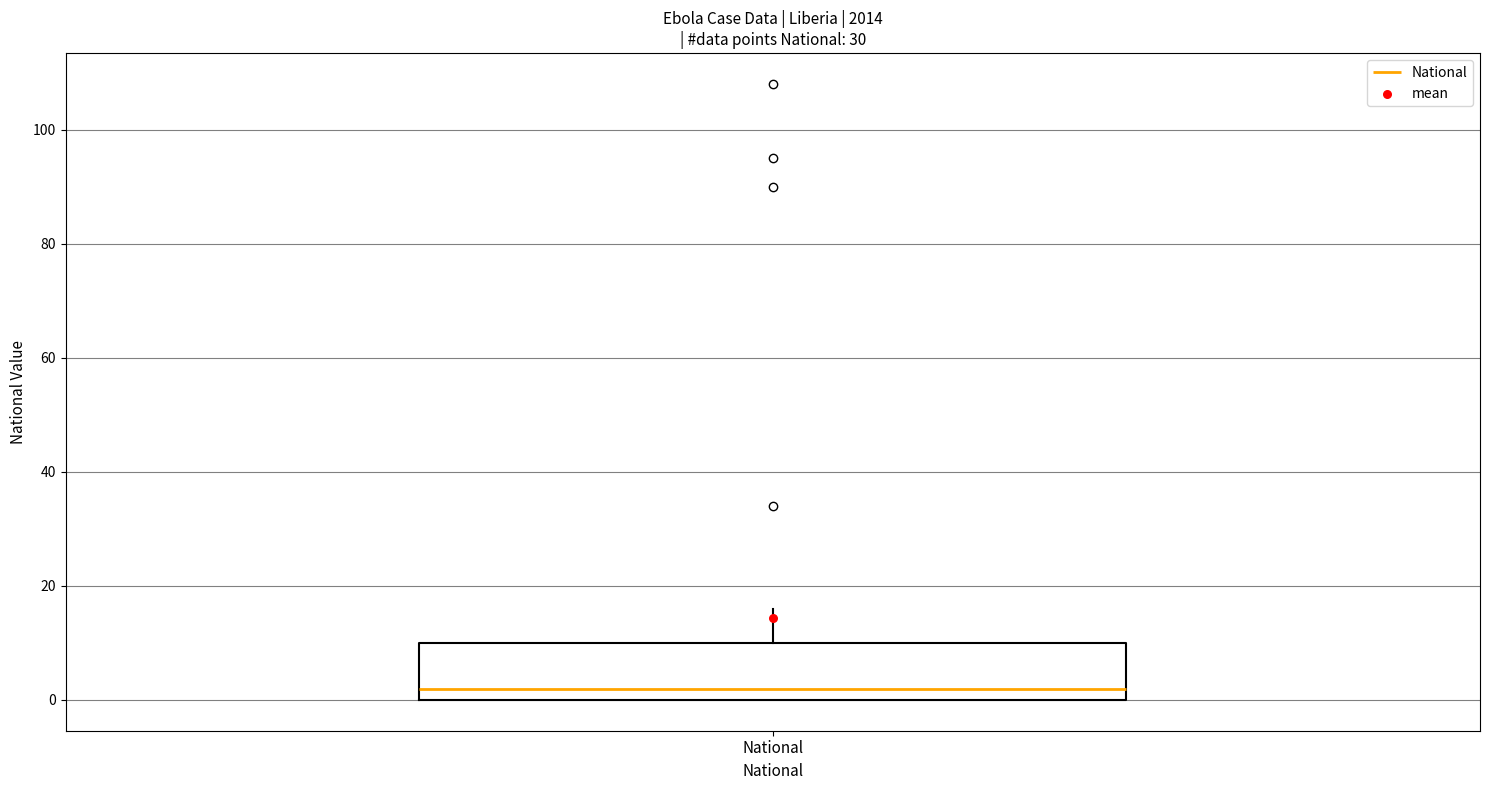

Where does the upper whisker of the box for National end on the y-axis? The values are not printed on the chart, so give them approximately, as read against the axis.

16